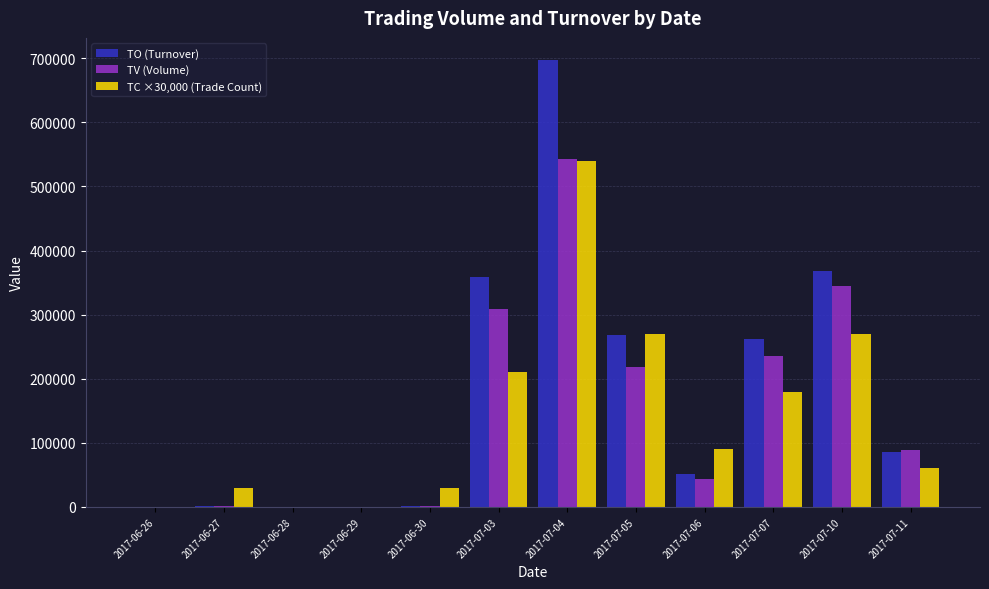

Which category has the highest value in the TV (Volume) series?

2017-07-04